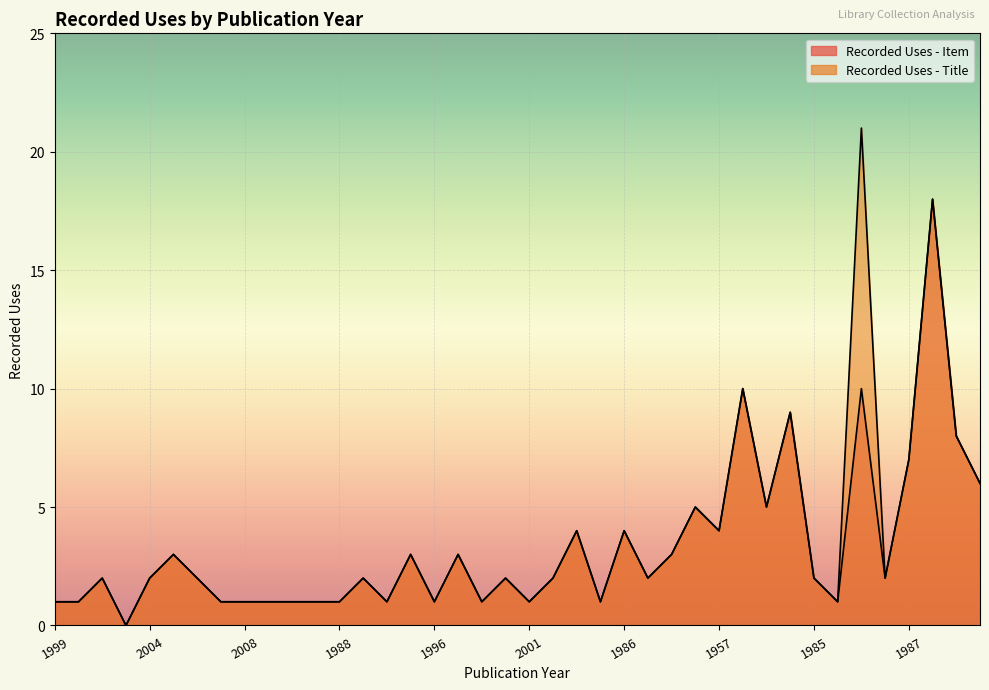

Which series has the widest spread of values?

Recorded Uses - Title